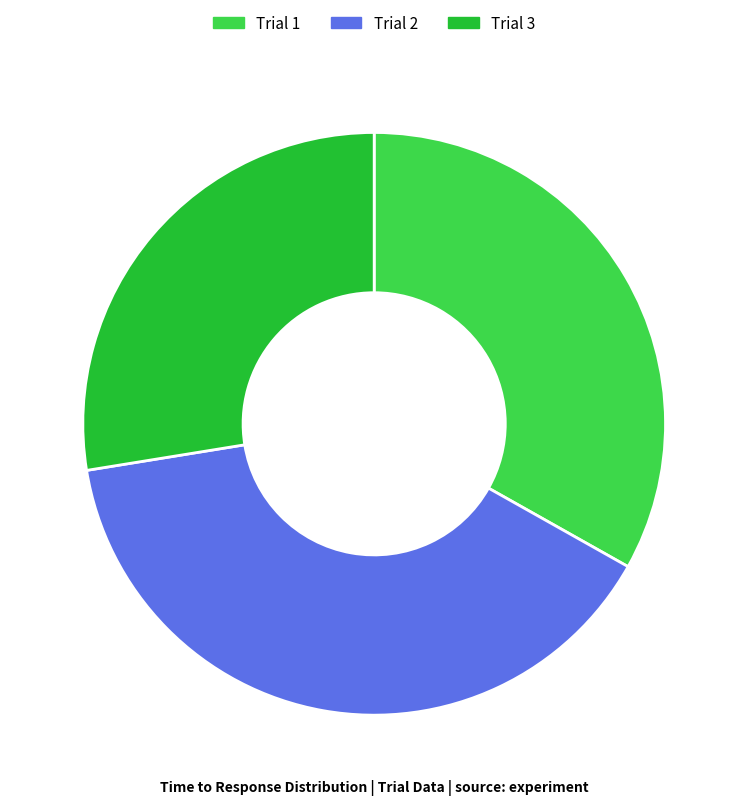

Does Trial 2 represent more than half of the total?

No